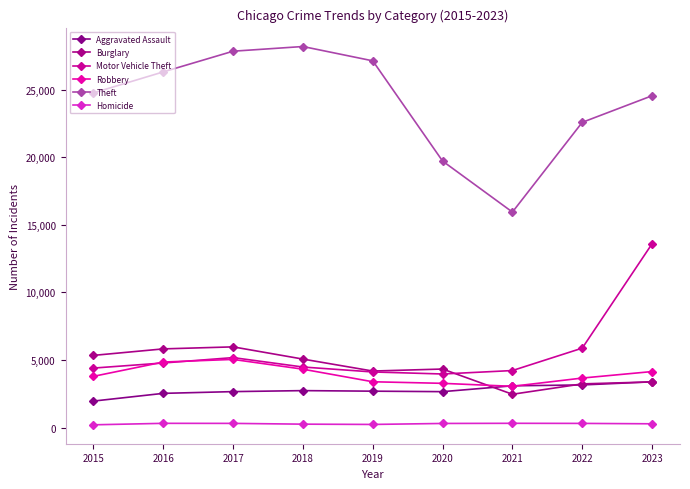

True or false: Robbery and Aggravated Assault intersect in this chart.

True